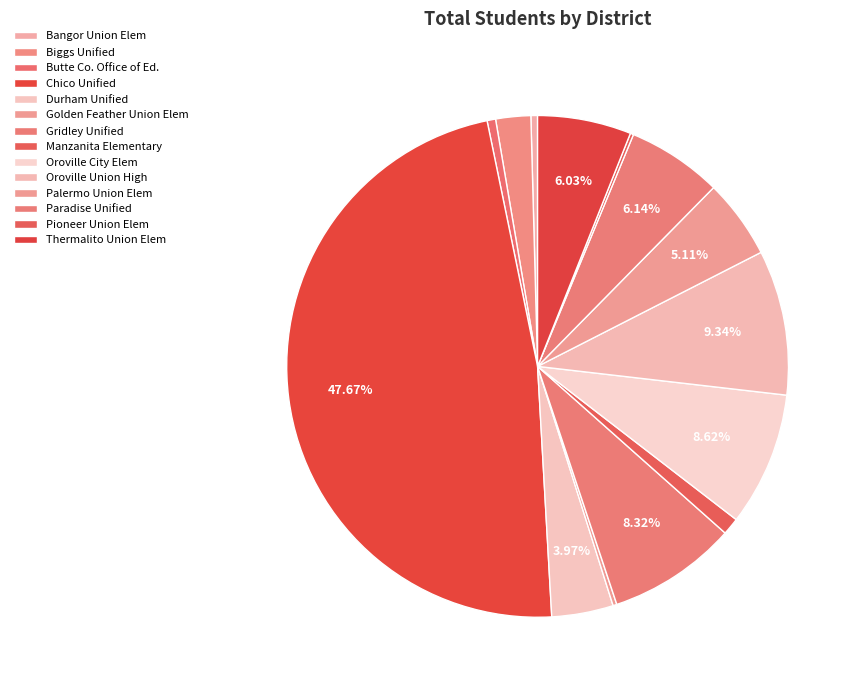

Is it true that Chico Unified is 38% of the pie?

False